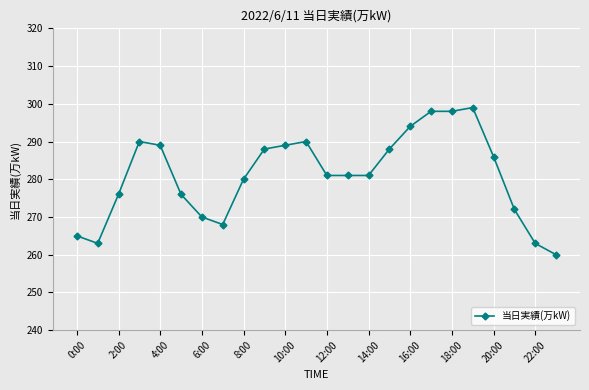

True or false: the data has more than 0 interior local peaks.

True